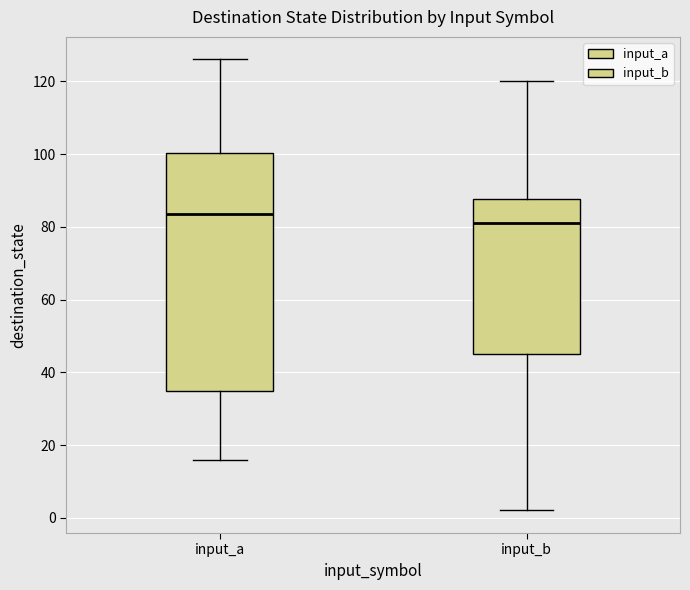

Comparing the boxes themselves (not the whiskers), which one is the tallest?

input_a